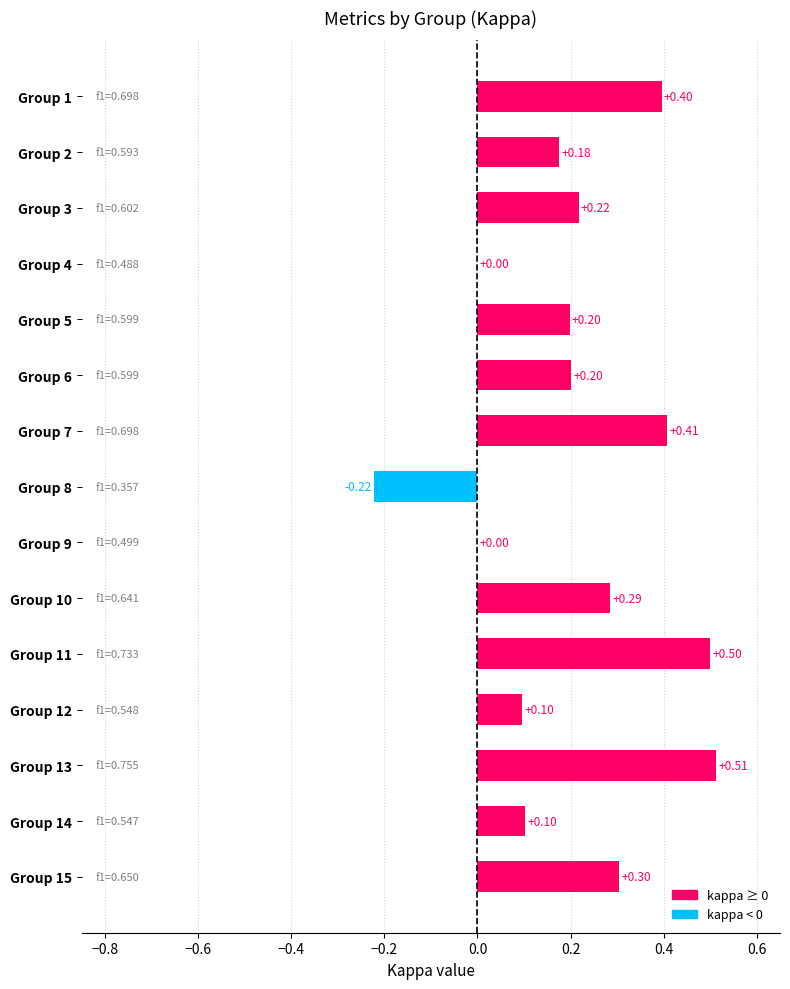

What is the change in value from Group 11 to Group 5?

-0.3